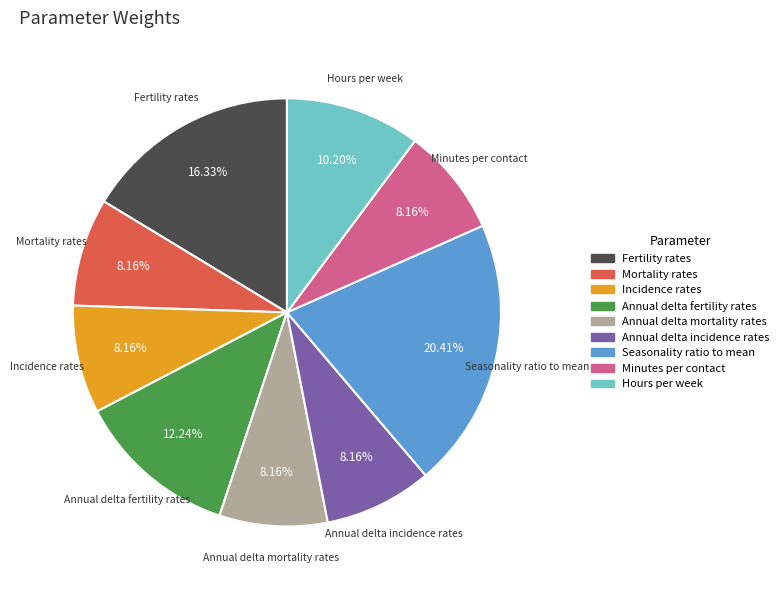

How many segments does this pie chart have?

9